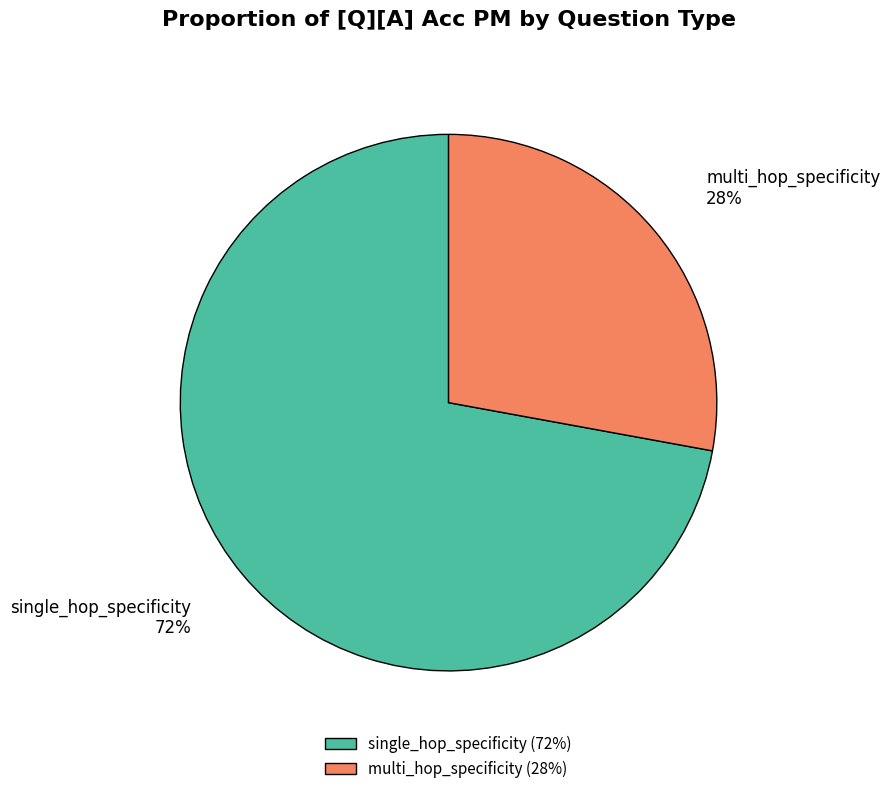

To the nearest percent, what is the difference between the single_hop_specificity and multi_hop_specificity slice percentages?

44%